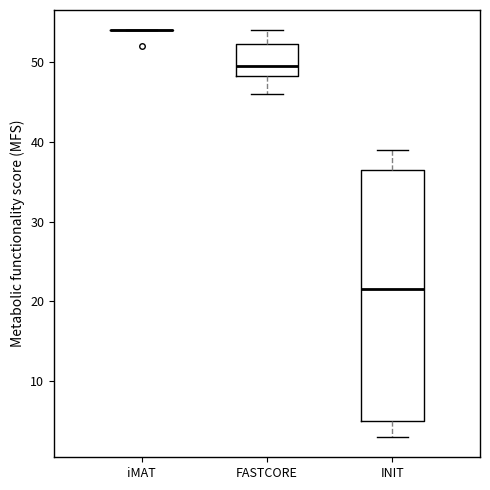

Comparing the boxes themselves (not the whiskers), which one is the tallest?

INIT